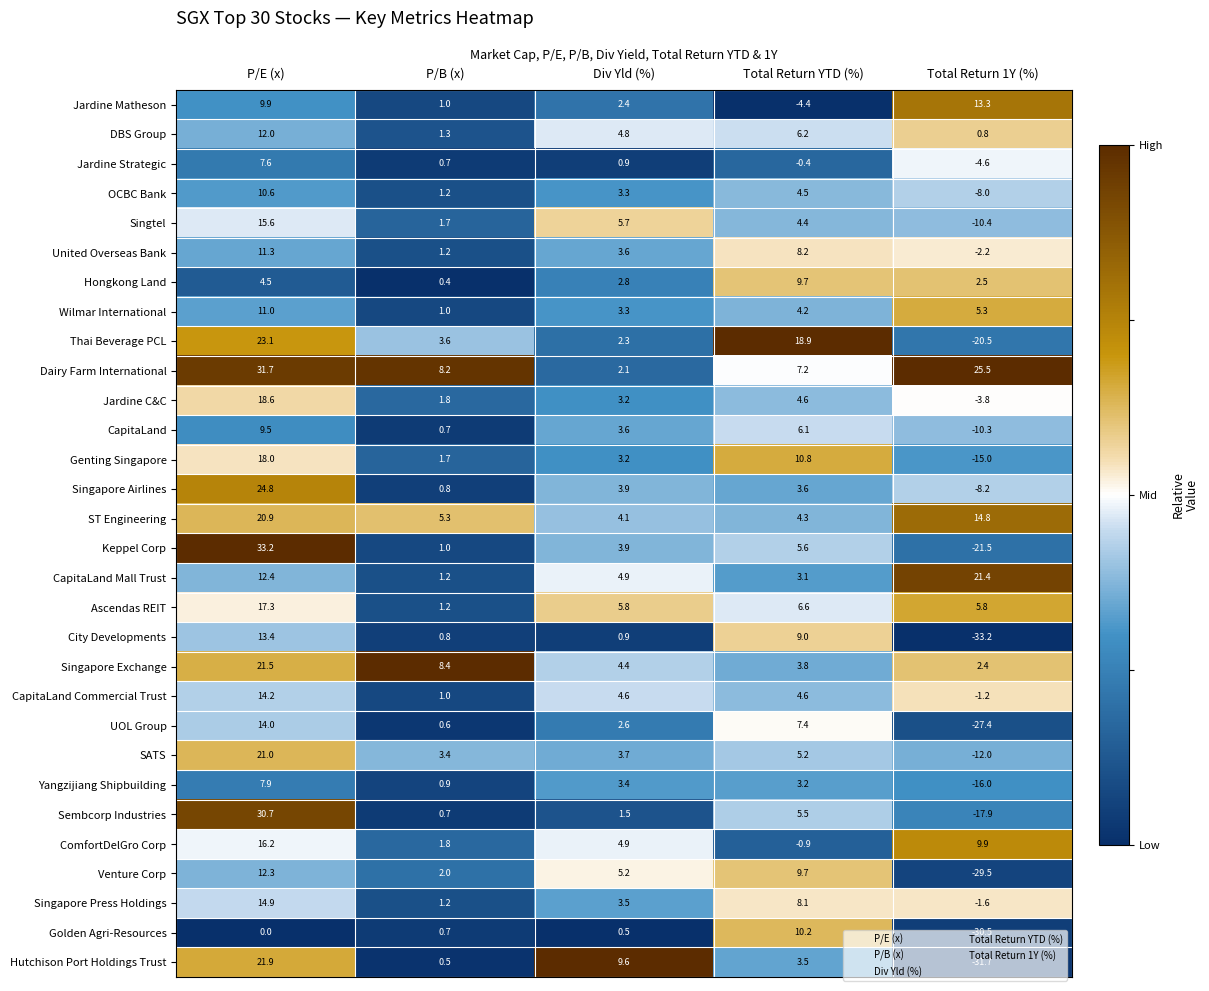

Which series has the largest total across all categories?

Dairy Farm International